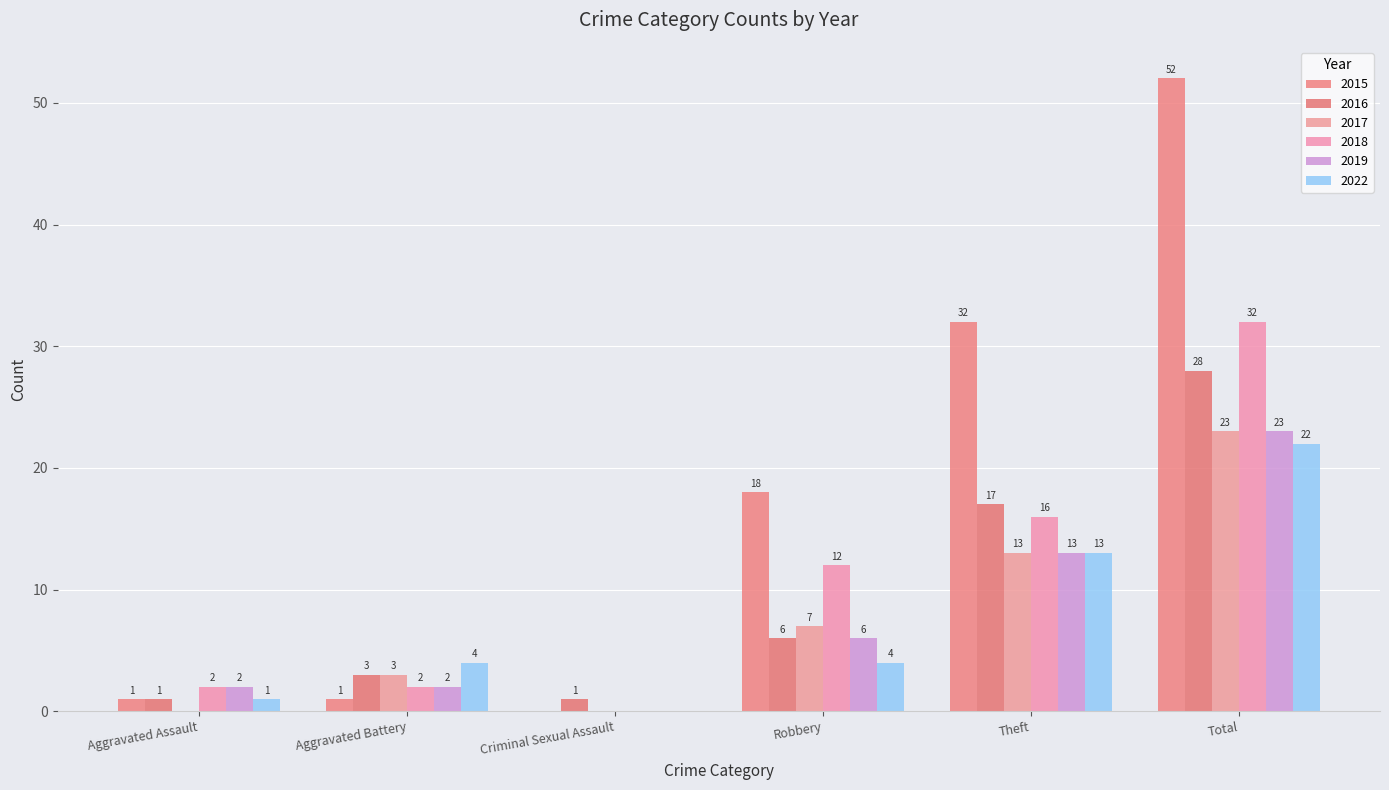

How many series are shown in this chart?

6